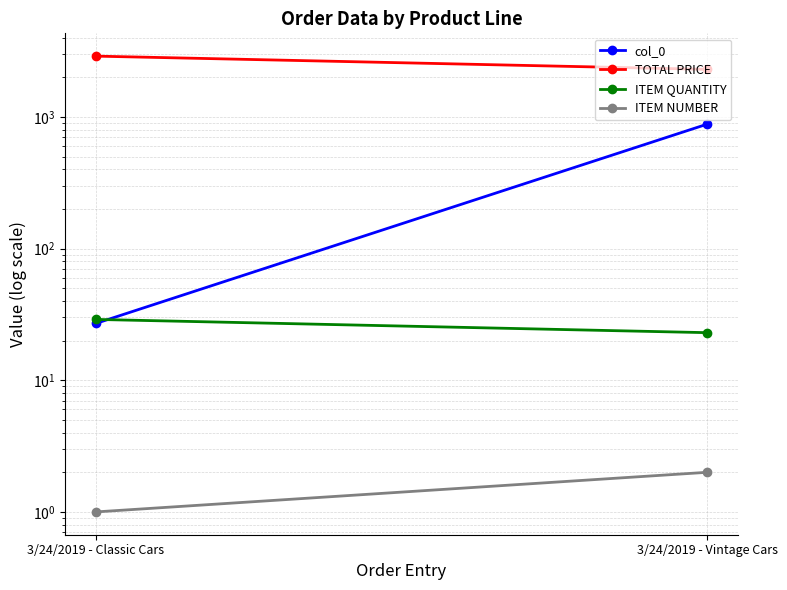

Which series changed the most between 3/24/2019 - Classic Cars and 3/24/2019 - Vintage Cars?

col_0